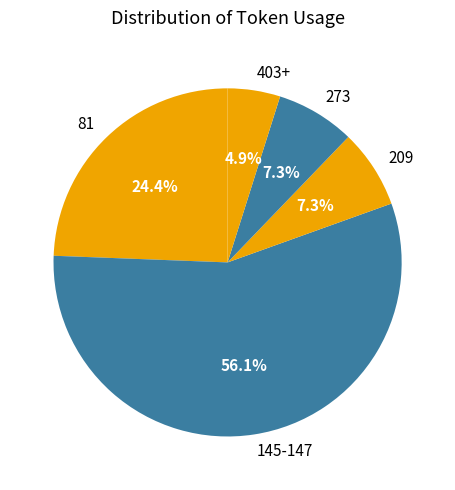

What is the smallest slice in the pie chart?

403+